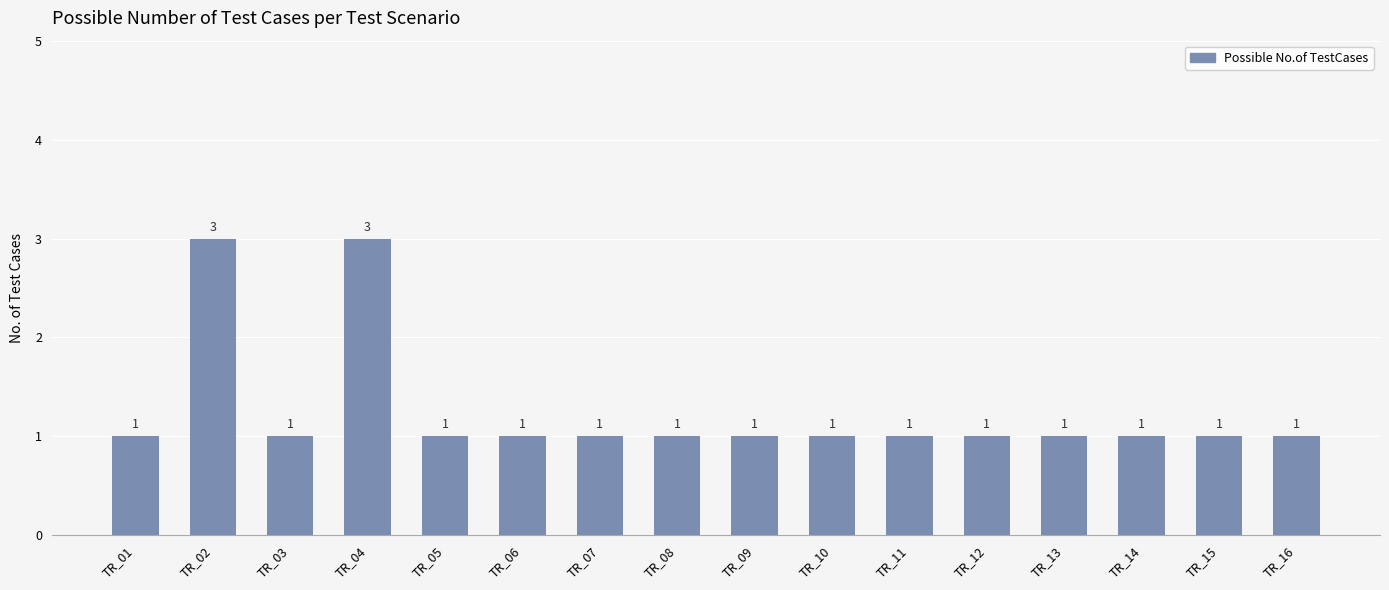

How many data points does each series have?

16